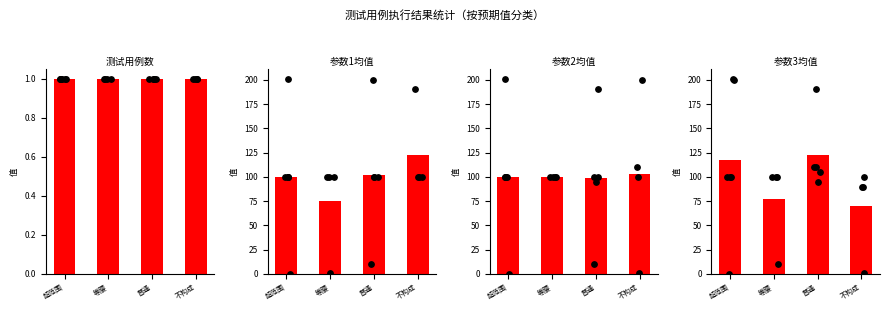

What is the change in value from 等腰 to 普通?

+44.5